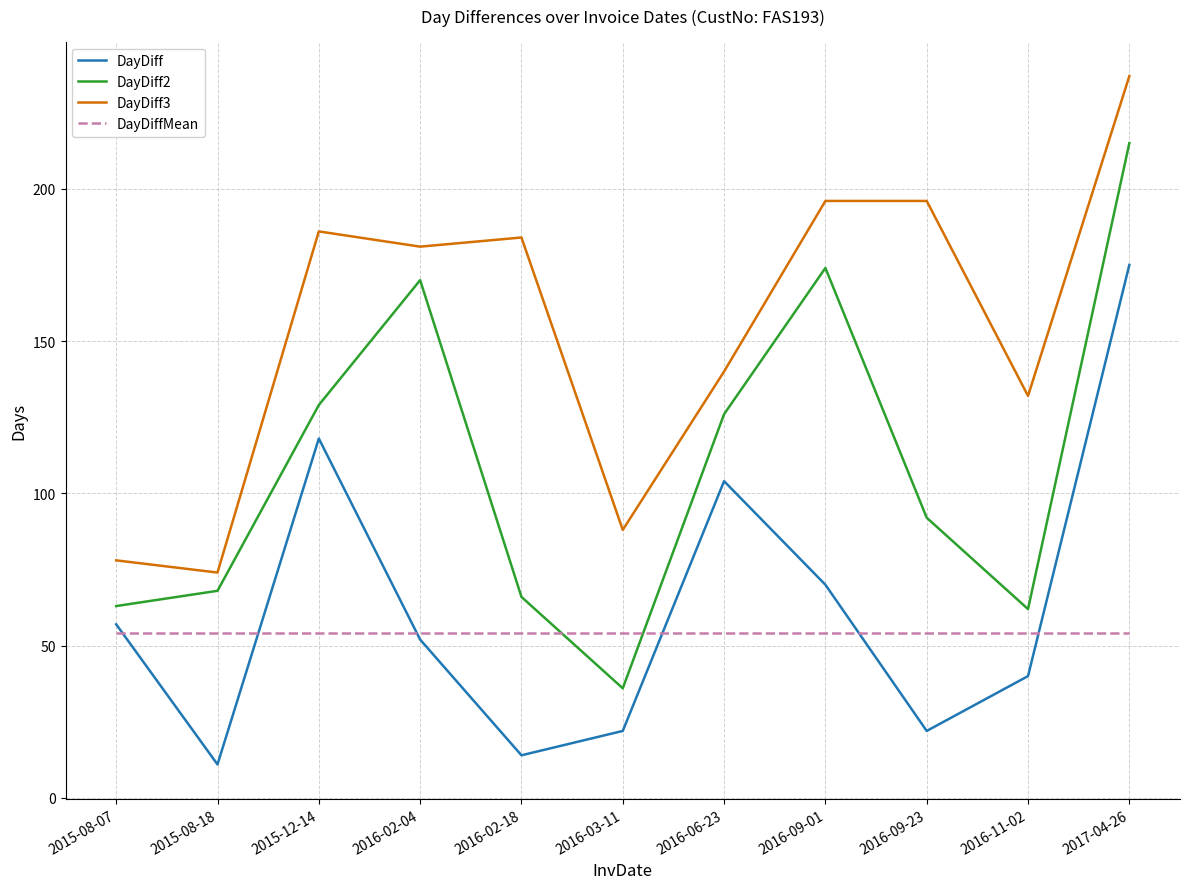

How many times do DayDiffMean and DayDiff cross each other?

6